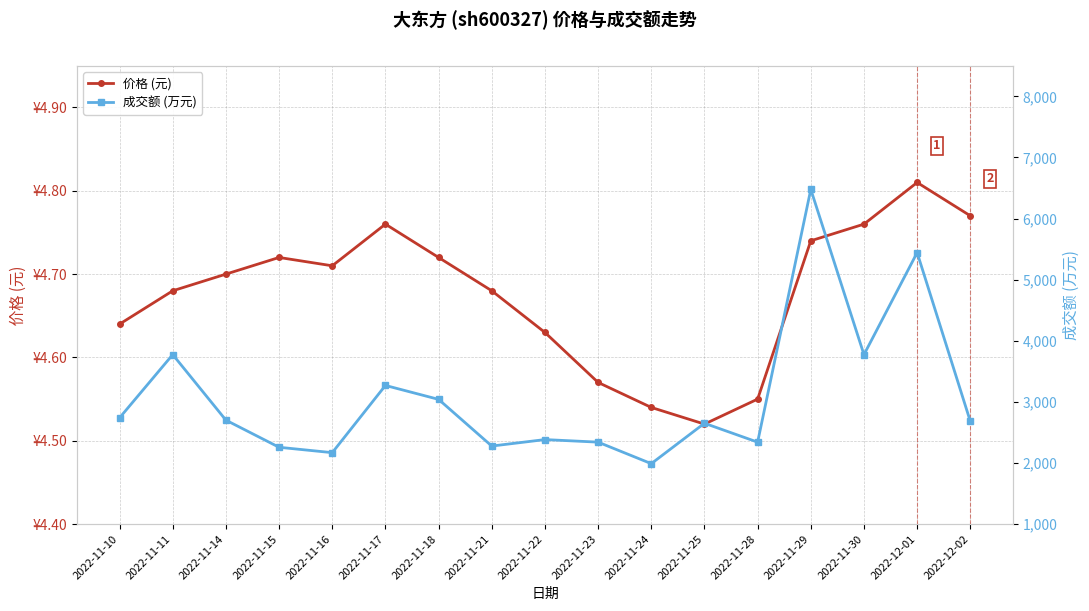

At 2022-11-17, list the series in order from smallest to largest.

价格 (元), 成交额 (万元)